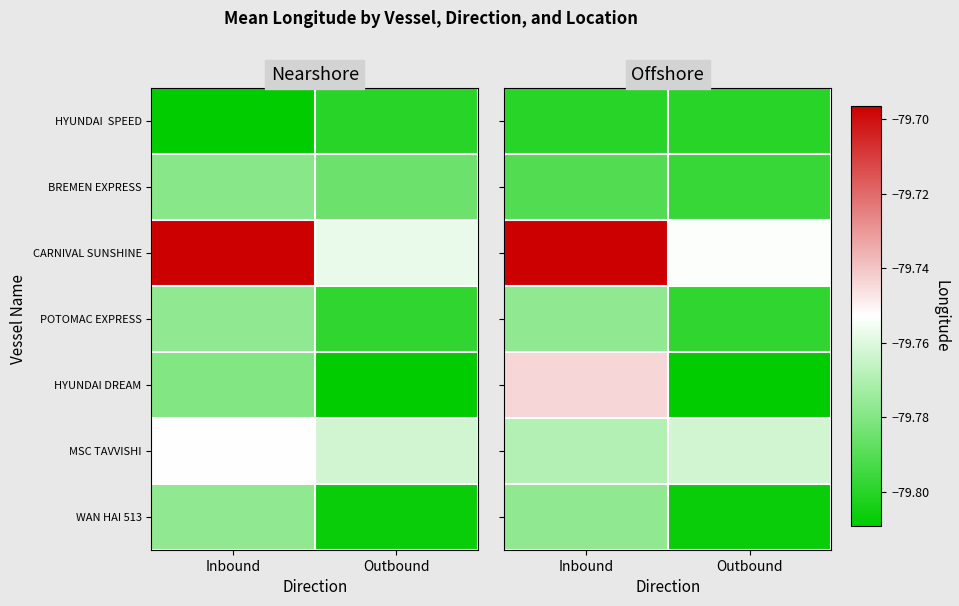

Is the value of CARNIVAL SUNSHINE at Inbound greater than the value of POTOMAC EXPRESS at Outbound?

Yes